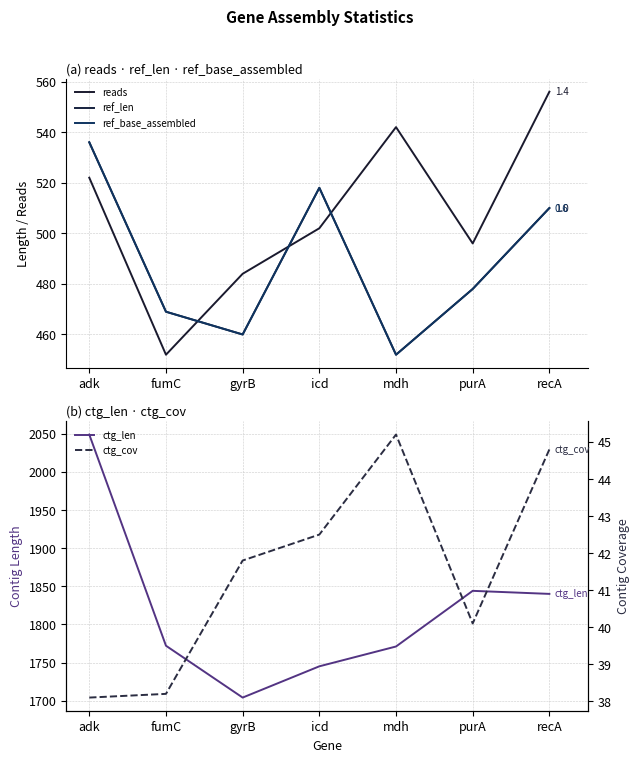

Reading right to left, what are all the values shown in this chart?

reads: recA=556.0	purA=496.0	mdh=542.0	icd=502.0	gyrB=484.0	fumC=452.0	adk=522.0
ref_len: recA=510.0	purA=478.0	mdh=452.0	icd=518.0	gyrB=460.0	fumC=469.0	adk=536.0
ref_base_assembled: recA=510.0	purA=478.0	mdh=452.0	icd=518.0	gyrB=460.0	fumC=469.0	adk=536.0
ctg_len: recA=1840.0	purA=1844.0	mdh=1771.0	icd=1745.0	gyrB=1704.0	fumC=1772.0	adk=2049.0
ctg_cov: recA=44.8	purA=40.1	mdh=45.2	icd=42.5	gyrB=41.8	fumC=38.2	adk=38.1